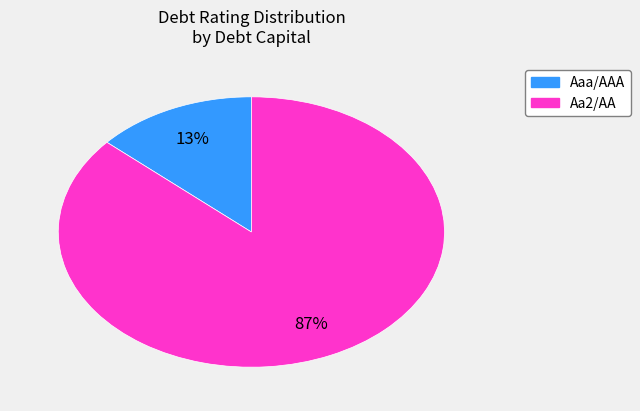

Is the sum of Aa2/AA and Aaa/AAA greater than half?

Yes